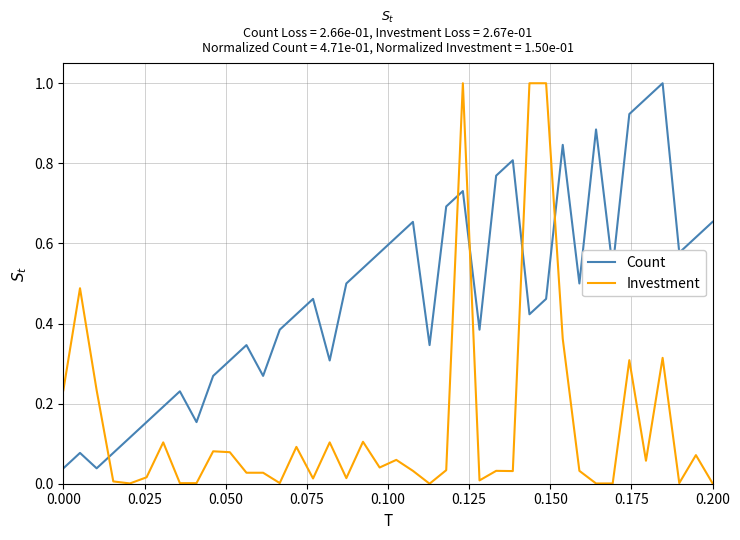

True or false: Count and Investment intersect in this chart.

True